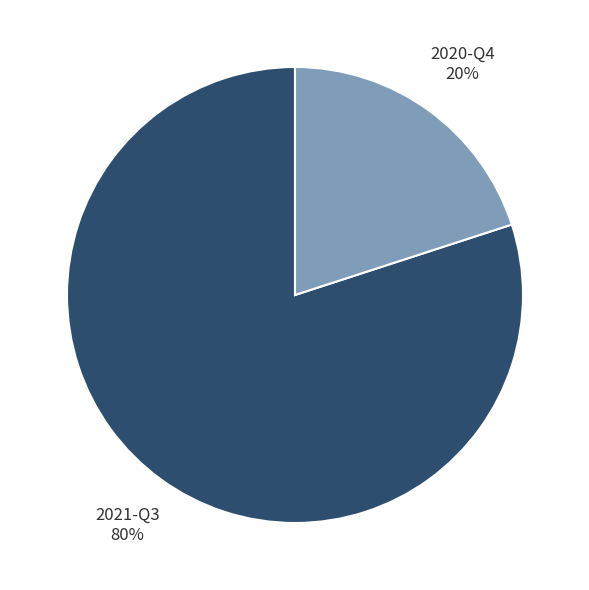

Is there any slice that represents more than half of the pie?

Yes